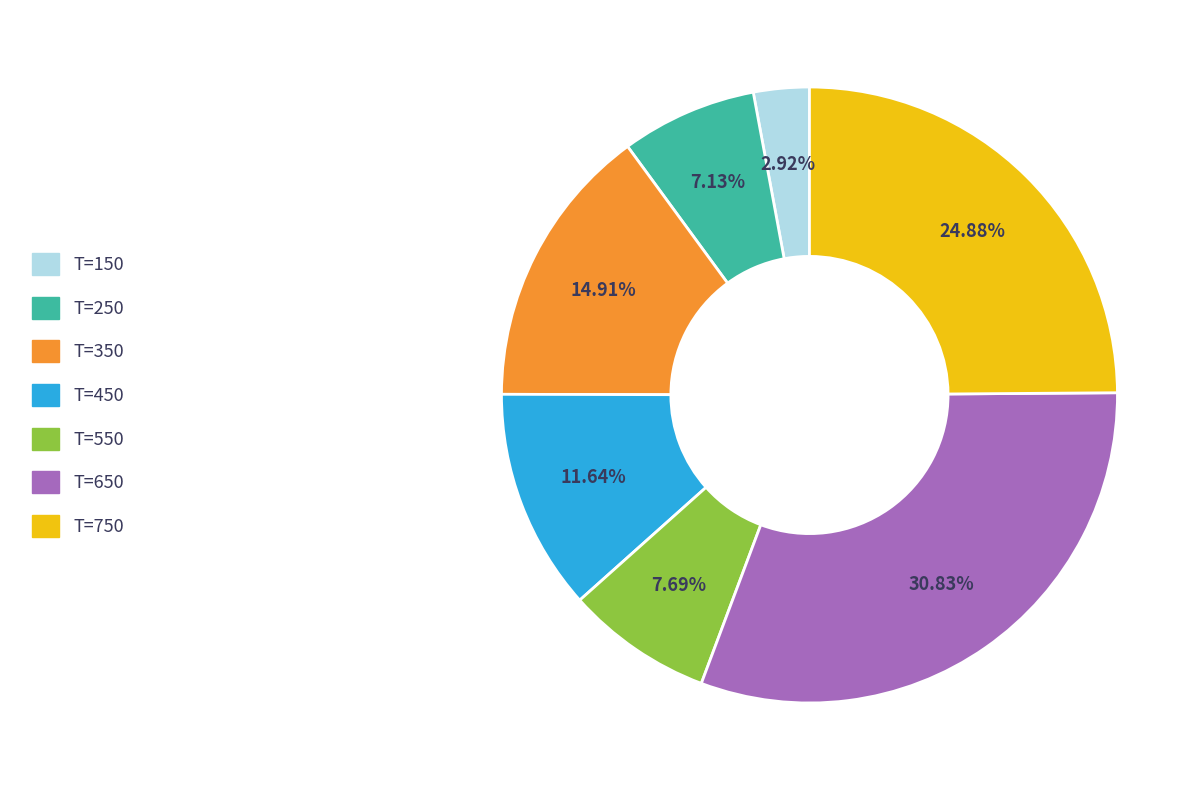

Is there any slice that represents more than half of the pie?

No